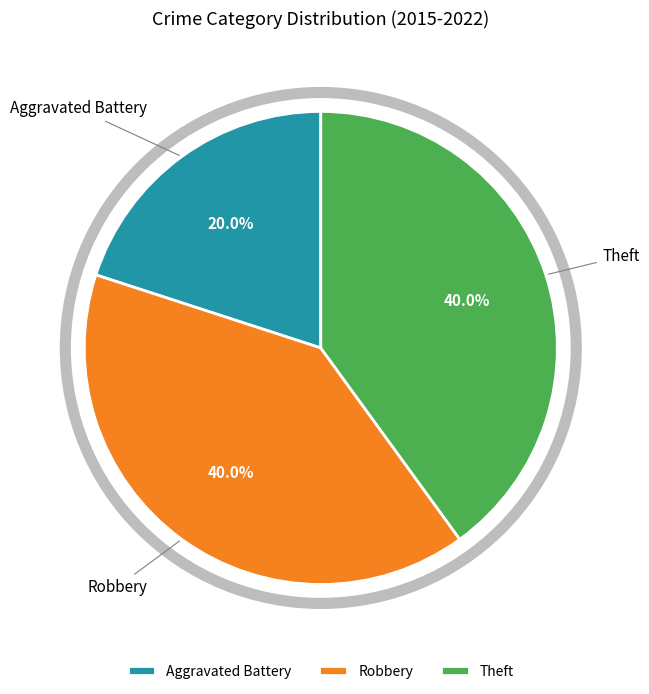

How many slices are in this pie chart?

3